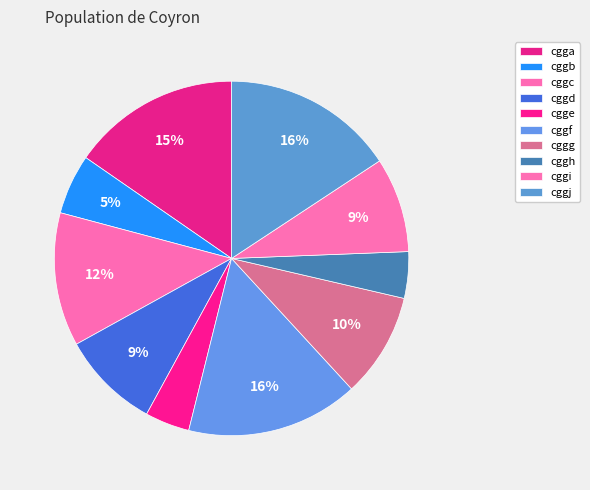

What is the change in value from cggd to cgge?

-28